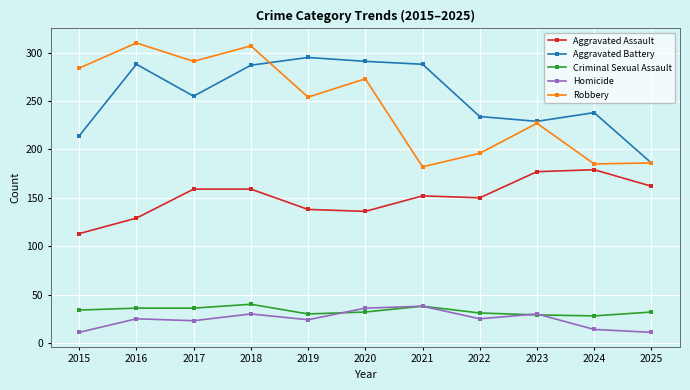

Is it true that Aggravated Battery equals 288 at 2021?

True